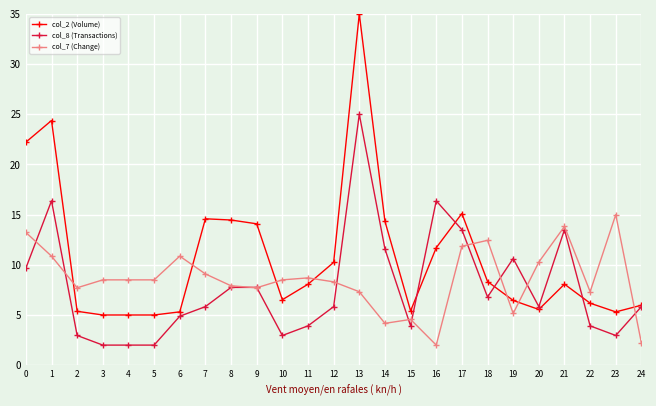

At how many categories does at least one series exceed 18?

3